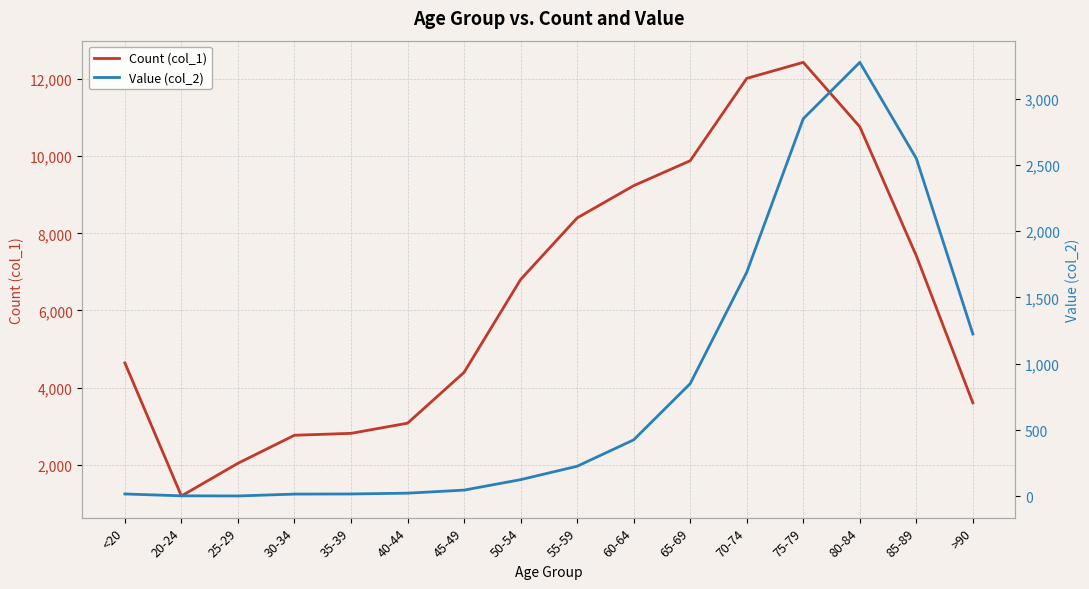

How many data points in Count (col_1) are above 6803?

7